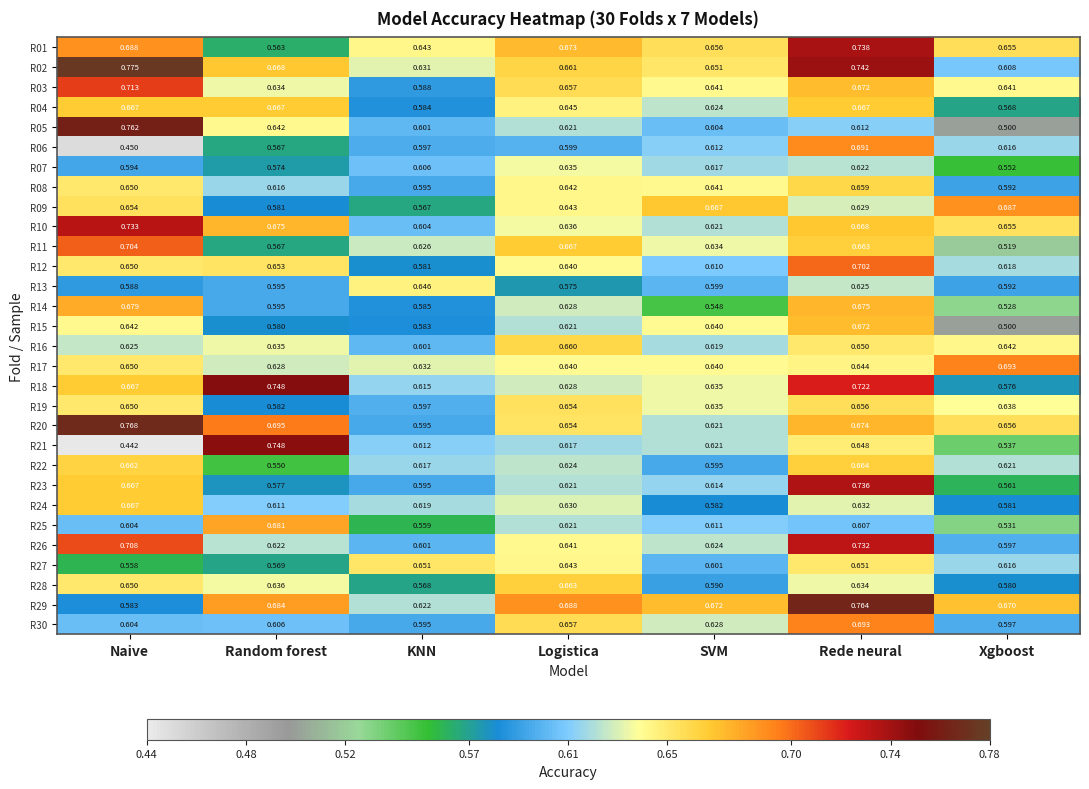

At which category is the sum across all series the highest?

Rede neural